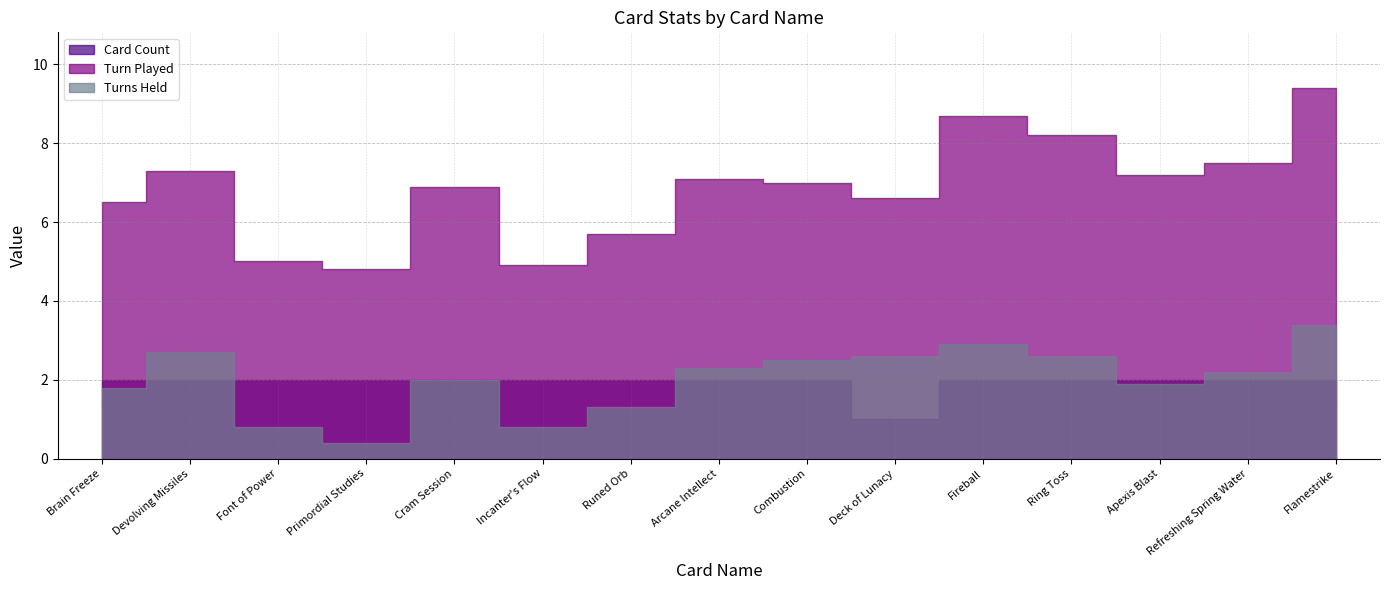

How many lines are shown in the chart?

3